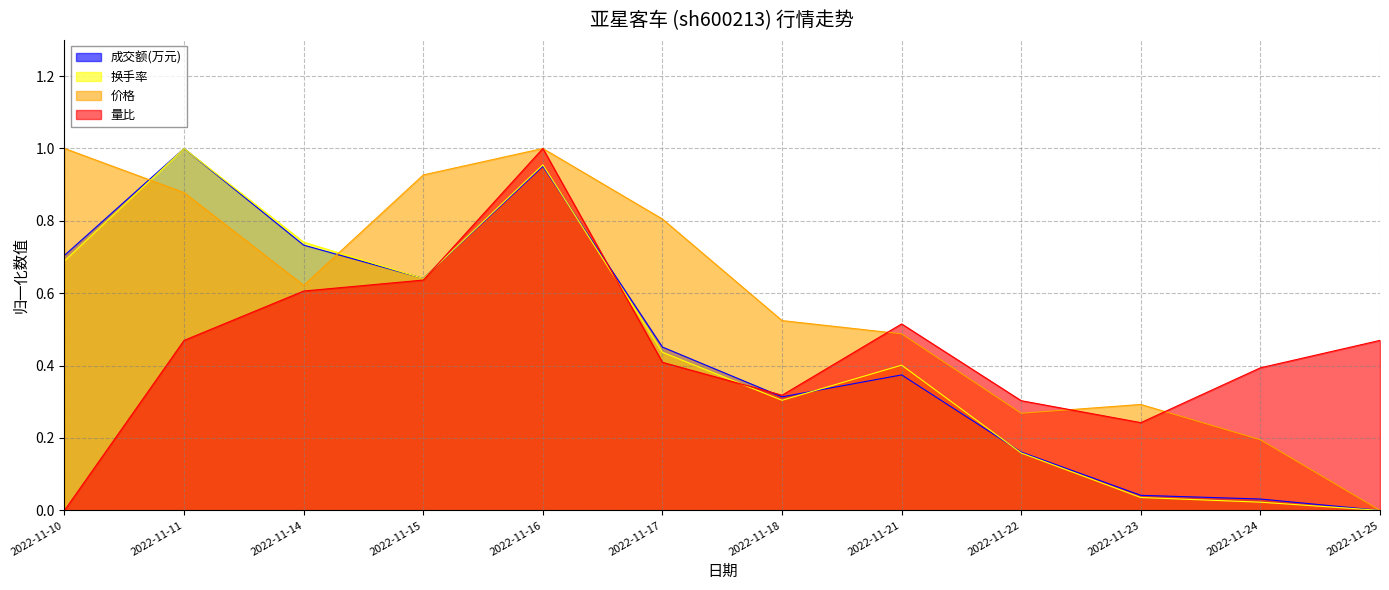

Which series has the largest range (max minus min)?

成交额(万元)